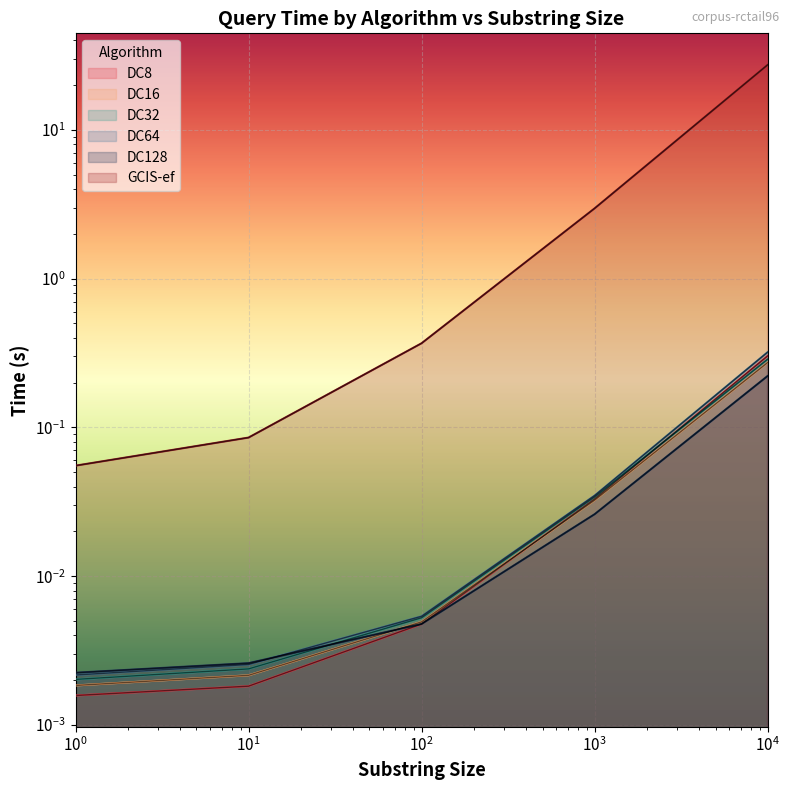

Is it true that DC32 equals 0.1 at 10000?

False